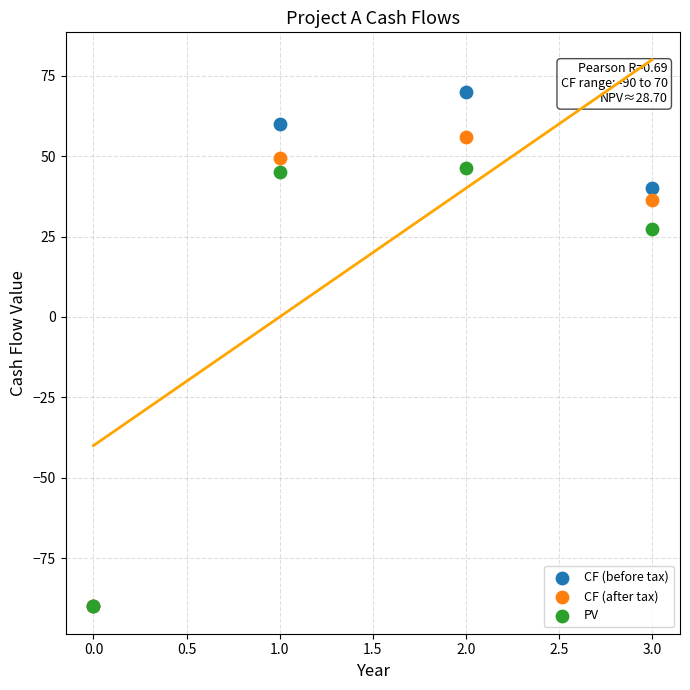

In the CF (before tax) series, what Y value is closest to -10?

40.0